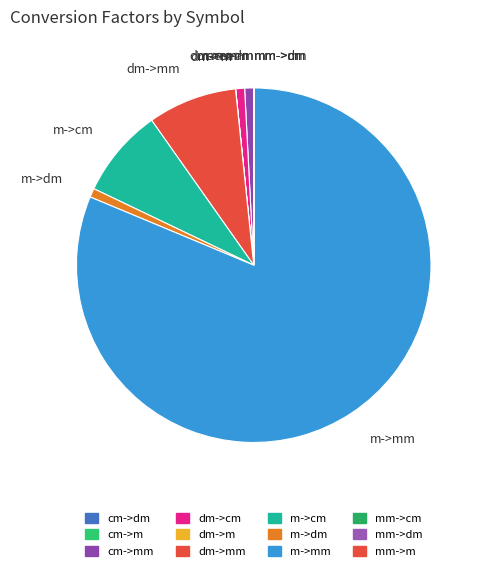

Which slice is the largest?

m->mm